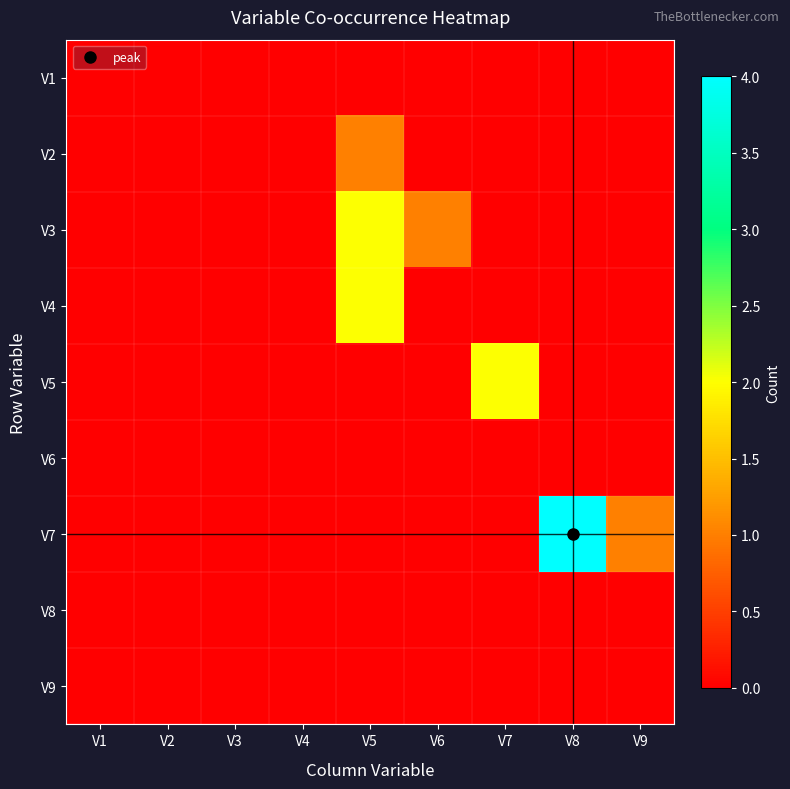

List the series in order of their peak value, lowest first.

V1, V6, V8, V9, V2, V3, V4, V5, V7